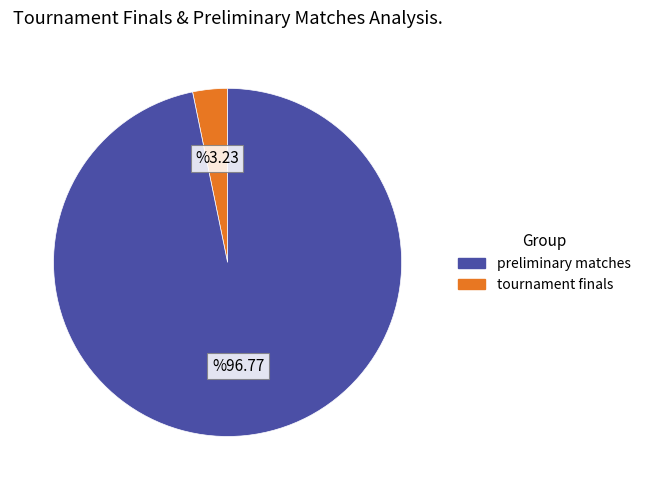

Is there a majority slice in this chart?

Yes